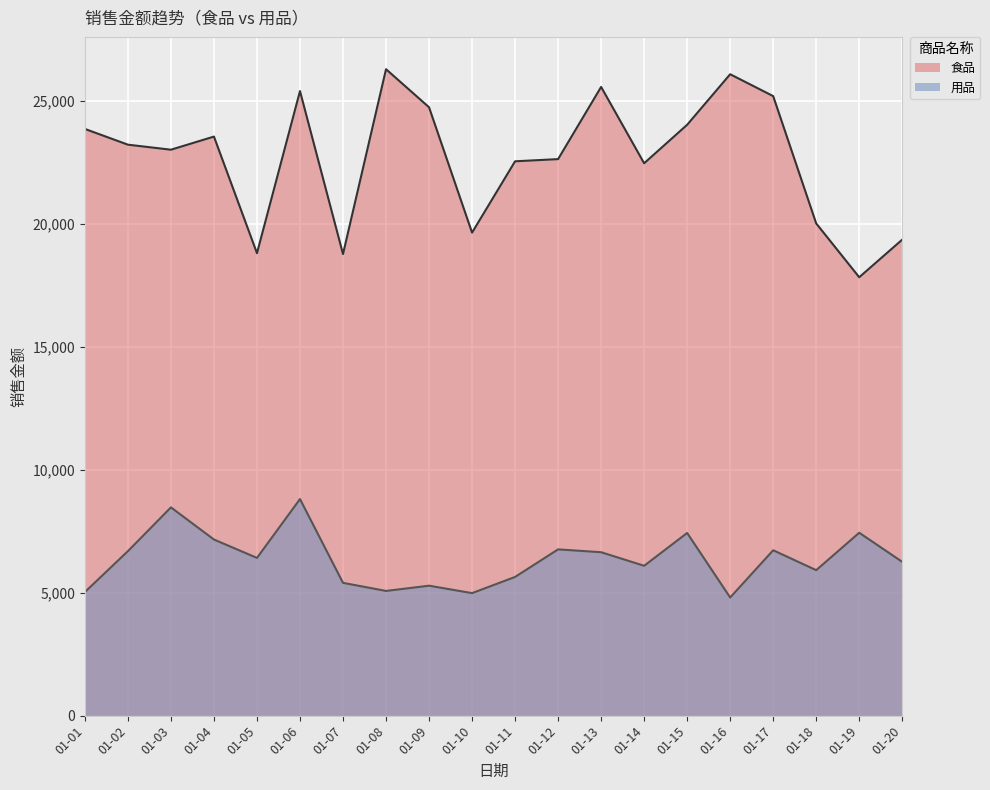

In 食品, how many points are higher than both neighbors (excluding endpoints)?

5